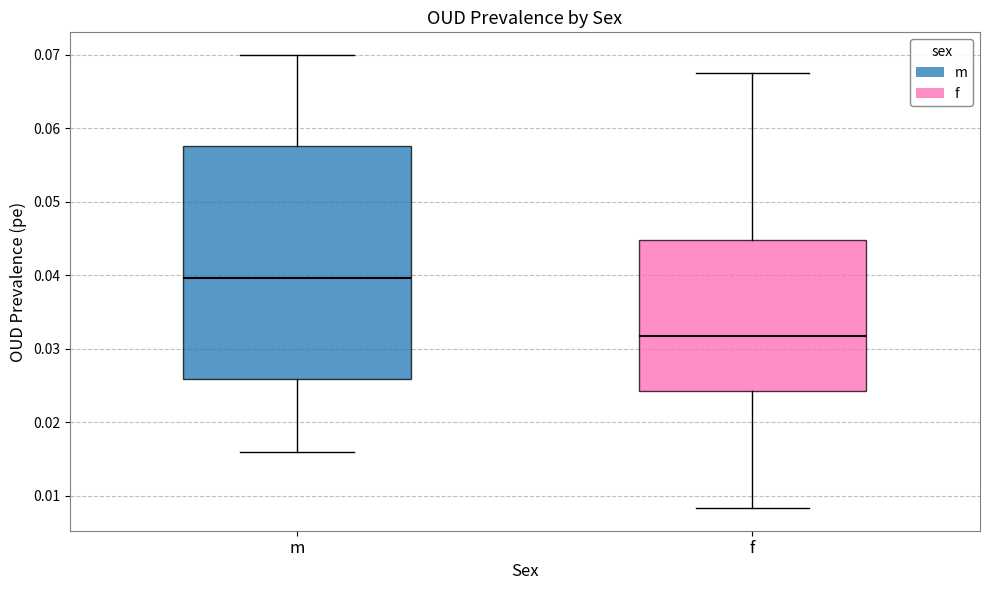

Comparing the boxes themselves (not the whiskers), which one is the tallest?

m